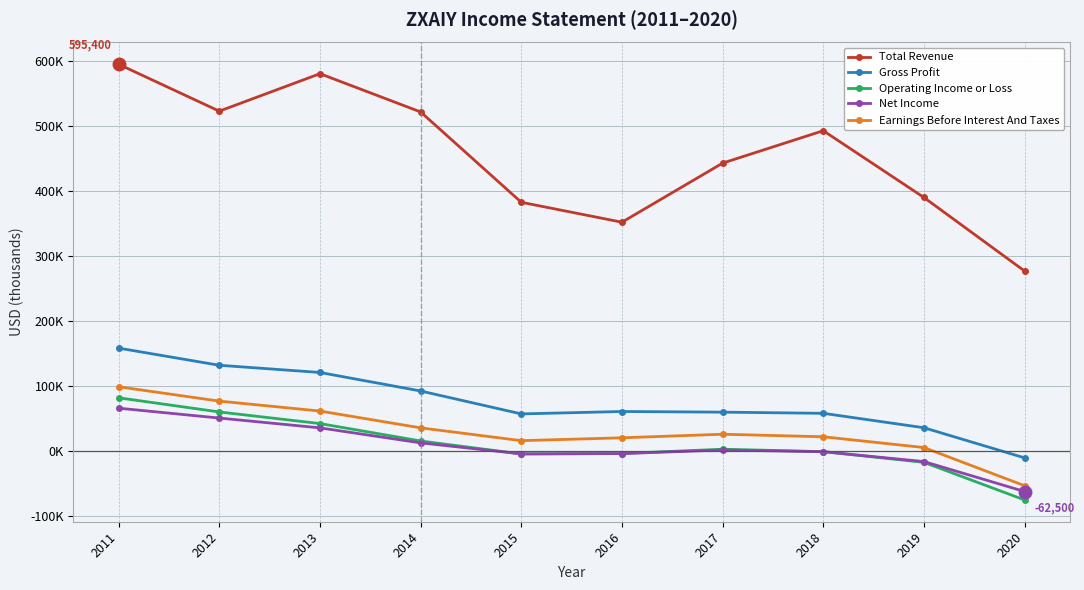

What are all the series names shown in the legend?

Total Revenue, Gross Profit, Operating Income or Loss, Net Income, Earnings Before Interest And Taxes